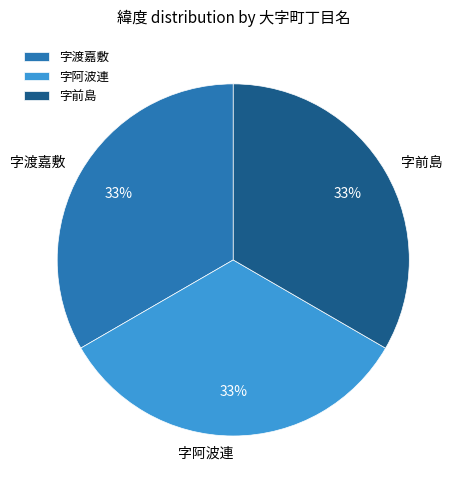

Approximately how many times larger is the value at 字阿波連 compared to 字前島?

1.0